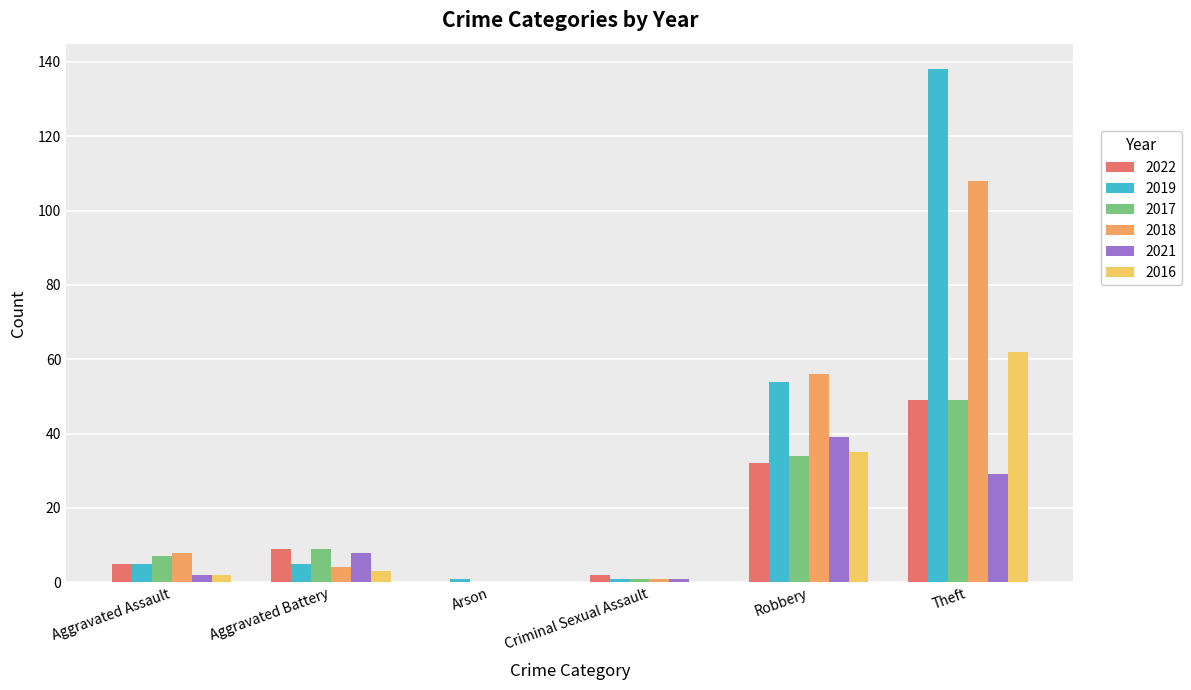

Which label corresponds to the largest value in the chart?

Theft